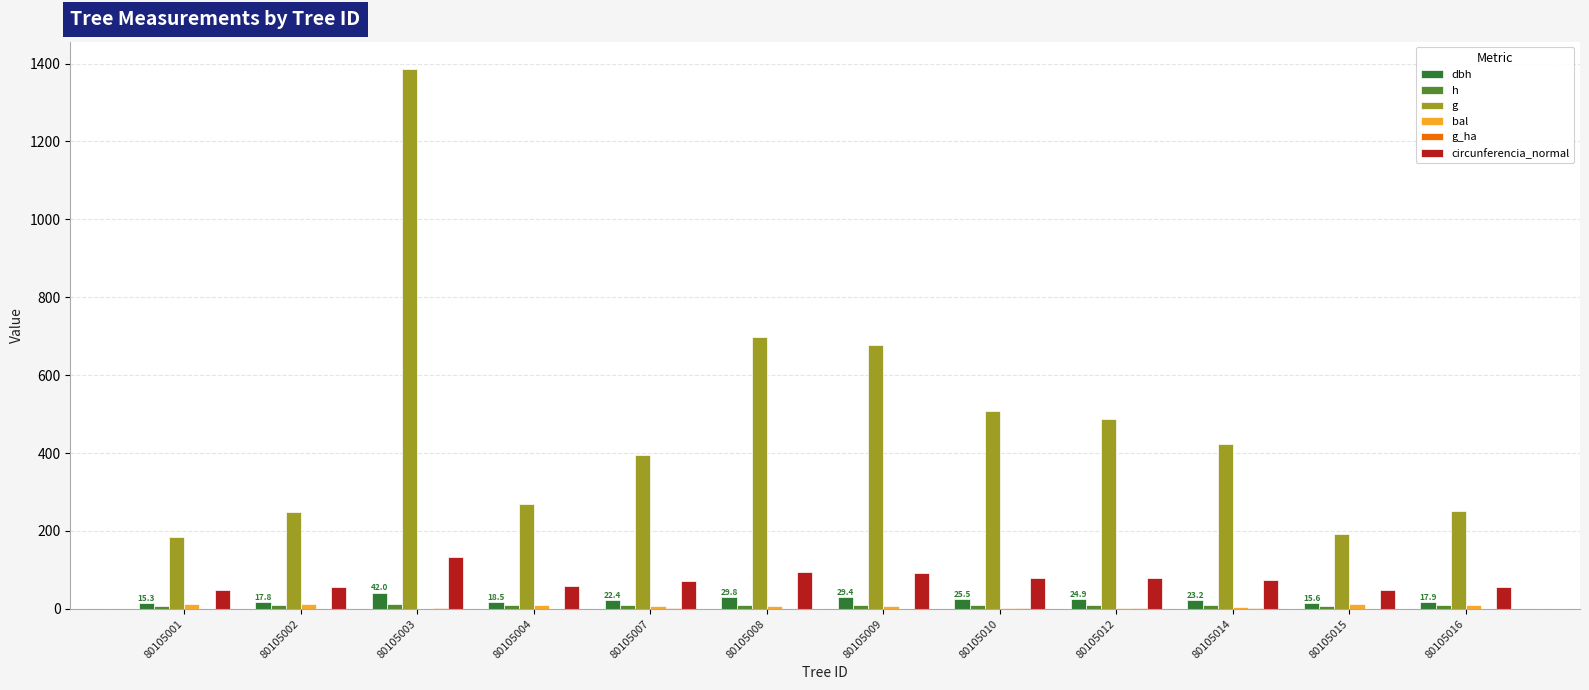

What is the total value across all series at 80105008?

842.1